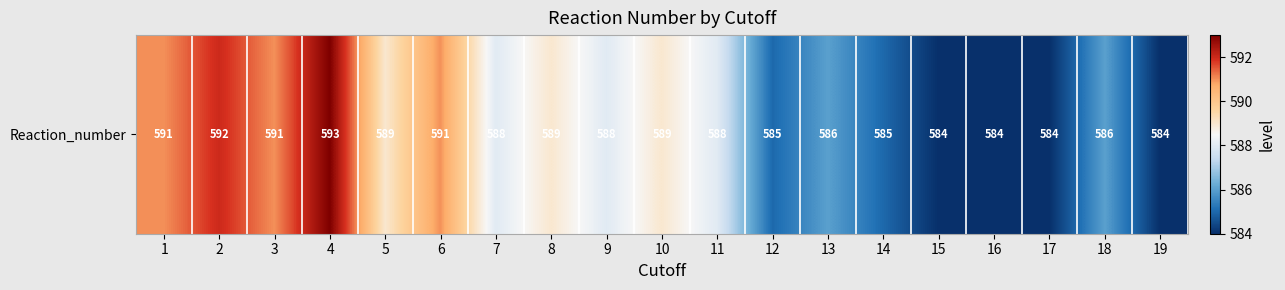

List the labels in order of value, smallest first.

15, 16, 17, 19, 12, 14, 13, 18, 7, 9, 11, 5, 8, 10, 1, 3, 6, 2, 4